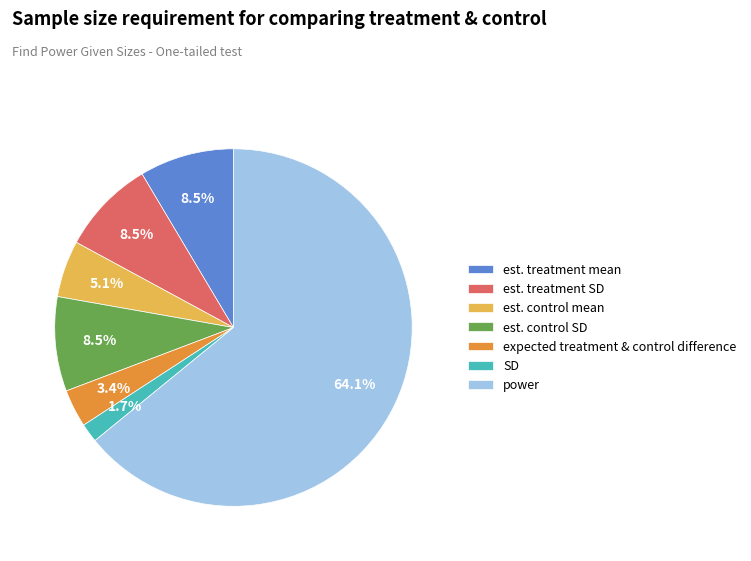

Which has a higher value, est. treatment mean or est. control mean?

est. treatment mean